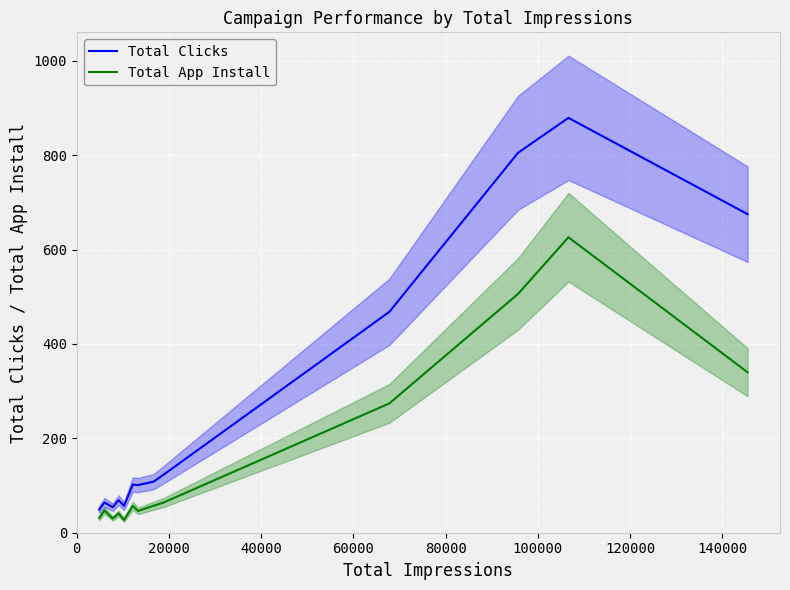

True or false: Total App Install and Total Clicks intersect in this chart.

False